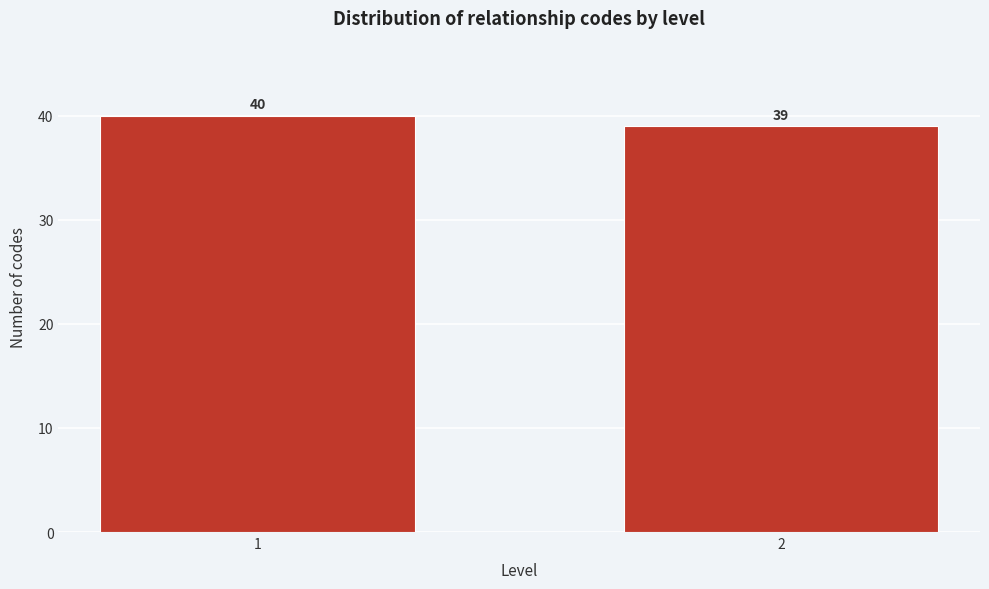

Reading left to right, list all the values displayed in this chart.

1=40	2=39